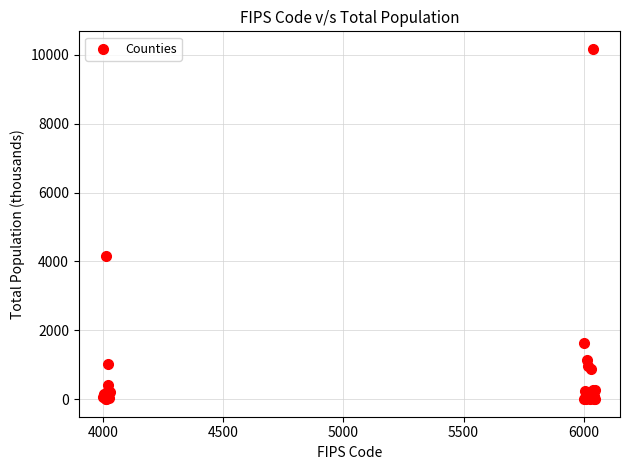

What Y value in the scatter plot is closest to 5085?

4167.9